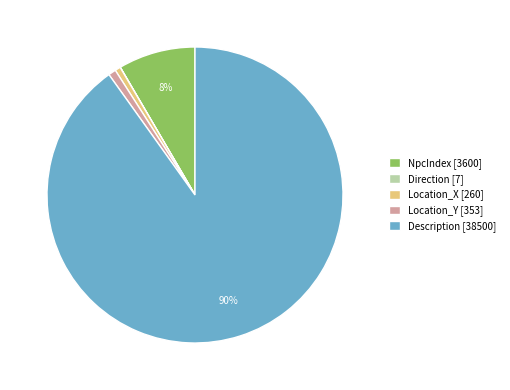

Combined, do NpcIndex [3600] and Location_Y [353] account for over 50%?

No